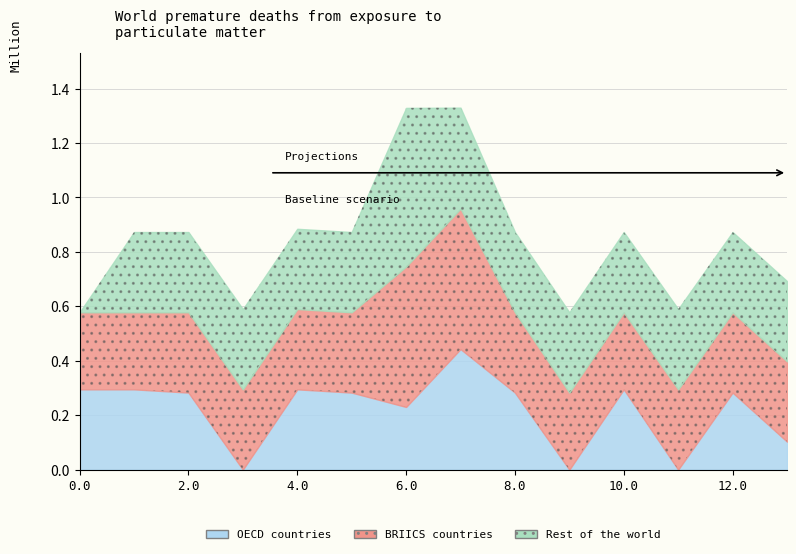

Reading left to right, transcribe all the data shown in this chart.

OECD countries: 295.0	295.0	283.1	0.0	295.0	283.1	230.3	443.0	283.1	0.0	295.0	0.0	283.1	102.9
BRIICS countries: 283.1	283.1	295.0	295.0	295.0	295.0	516.0	516.0	295.0	283.1	283.1	295.0	295.0	295.0
Rest of the world: 0.0	295.0	295.0	295.0	295.0	295.0	583.0	371.1	295.0	295.0	295.0	295.0	295.0	295.0